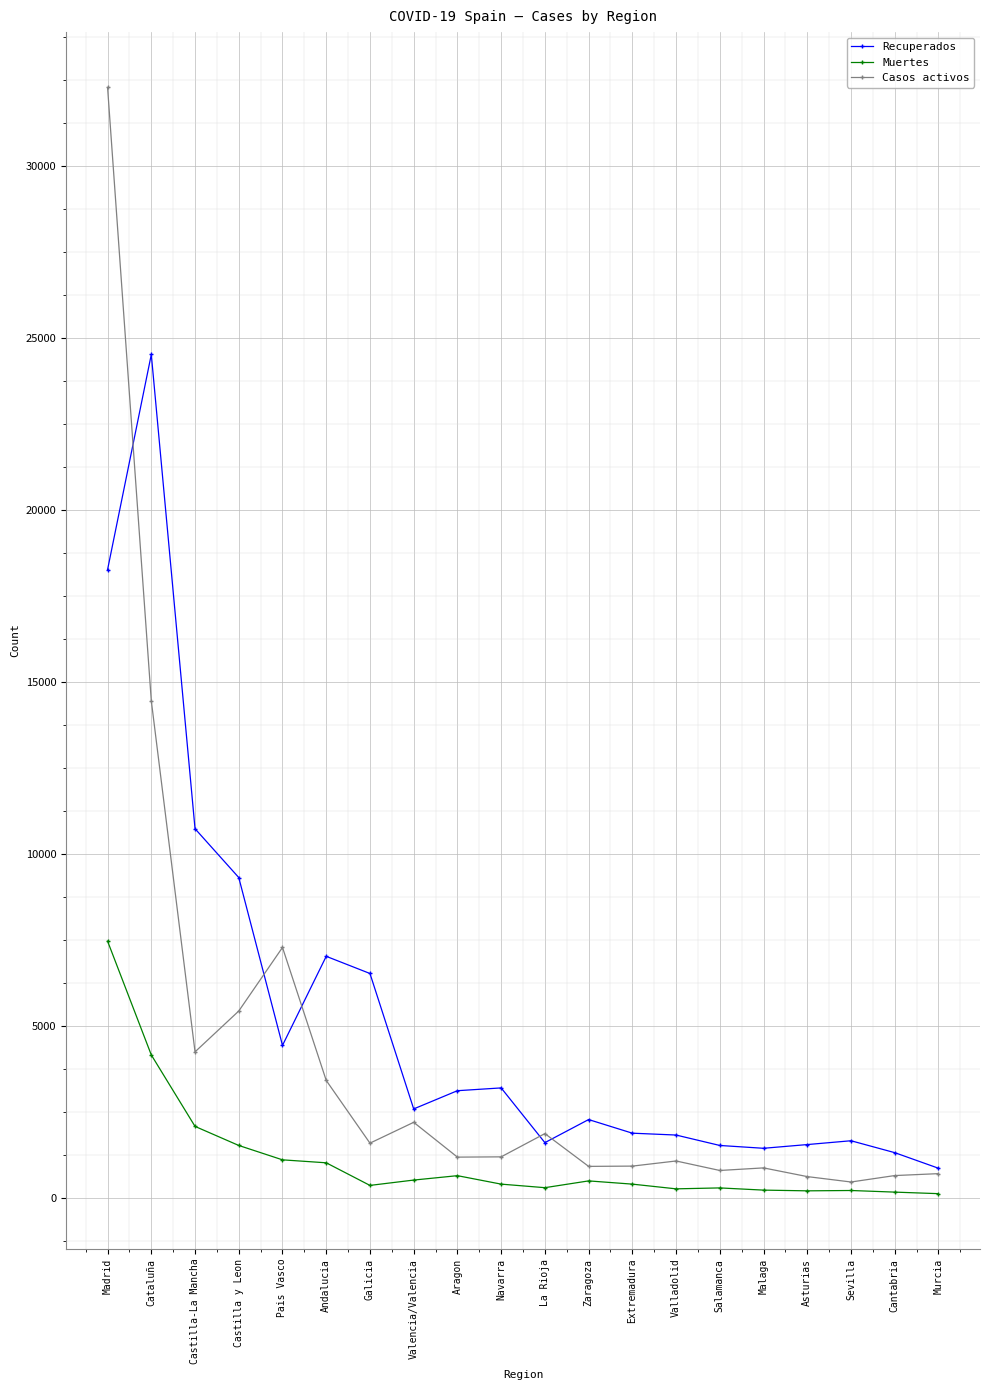

Is this an area chart (filled region under the line)?

No